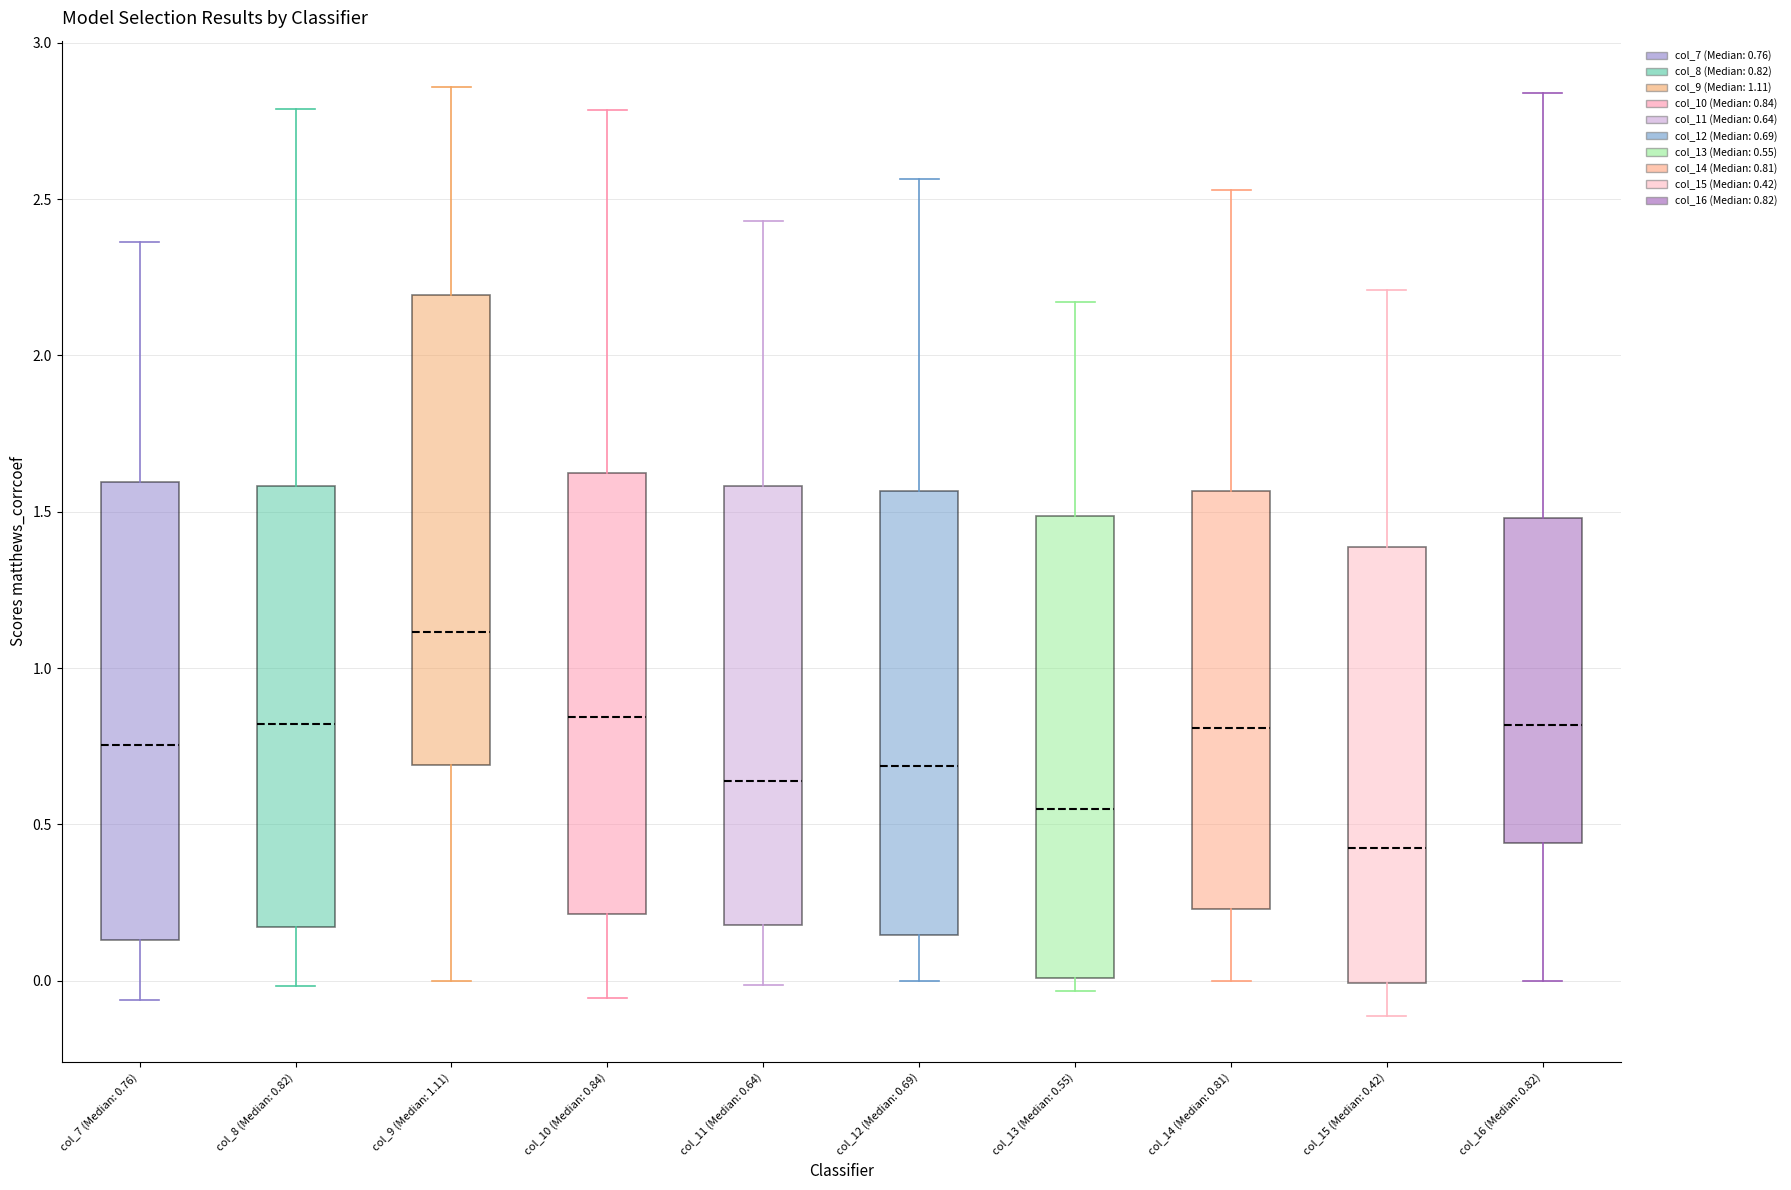

Reading left to right, read every box against the y-axis: the position of its median line, the range the box covers, and the ends of its whiskers. The values are not printed on the chart, so give them approximately, as read against the axis.

col_7 (Median: 0.76): median 0.75, box 0.15 to 1.60, whiskers -0.05 to 2.35
col_8 (Median: 0.82): median 0.80, box 0.15 to 1.60, whiskers 0.00 to 2.80
col_9 (Median: 1.11): median 1.10, box 0.70 to 2.20, whiskers 0.00 to 2.85
col_10 (Median: 0.84): median 0.85, box 0.20 to 1.60, whiskers -0.05 to 2.80
col_11 (Median: 0.64): median 0.65, box 0.20 to 1.60, whiskers 0.00 to 2.45
col_12 (Median: 0.69): median 0.70, box 0.15 to 1.55, whiskers 0.00 to 2.55
col_13 (Median: 0.55): median 0.55, box 0.00 to 1.50, whiskers -0.05 to 2.15
col_14 (Median: 0.81): median 0.80, box 0.25 to 1.55, whiskers 0.00 to 2.55
col_15 (Median: 0.42): median 0.40, box 0.00 to 1.40, whiskers -0.10 to 2.20
col_16 (Median: 0.82): median 0.80, box 0.45 to 1.50, whiskers 0.00 to 2.85